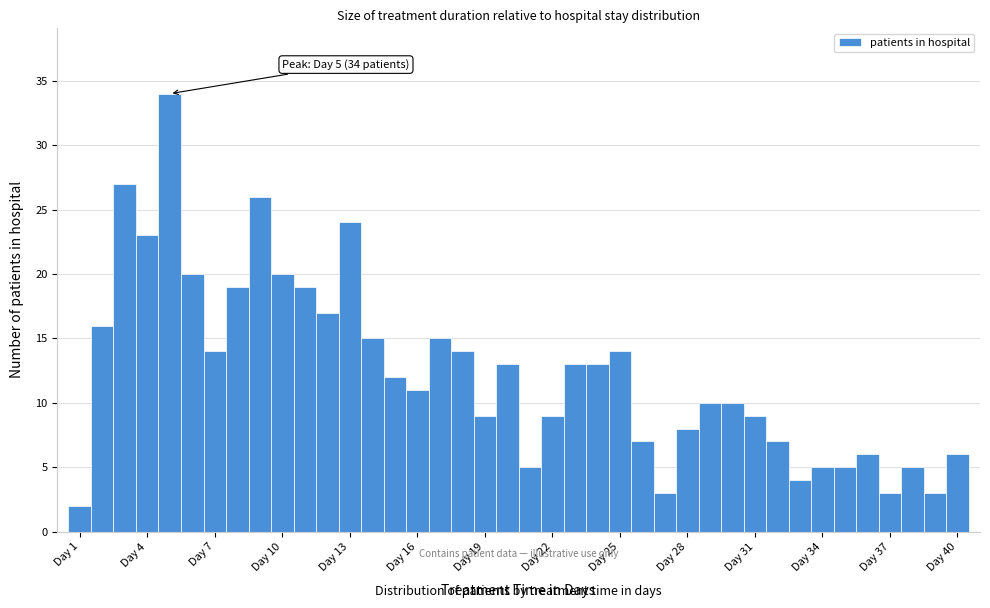

Read against the x-axis, roughly where is the centre of the tallest bar?

5.0